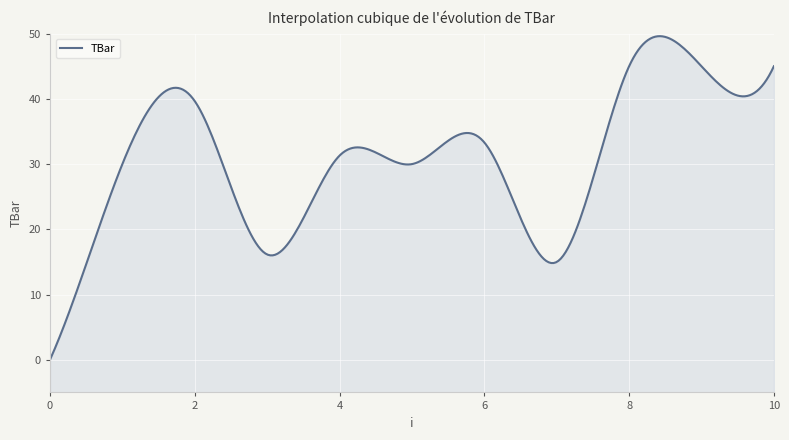

What is the average value?

30.0